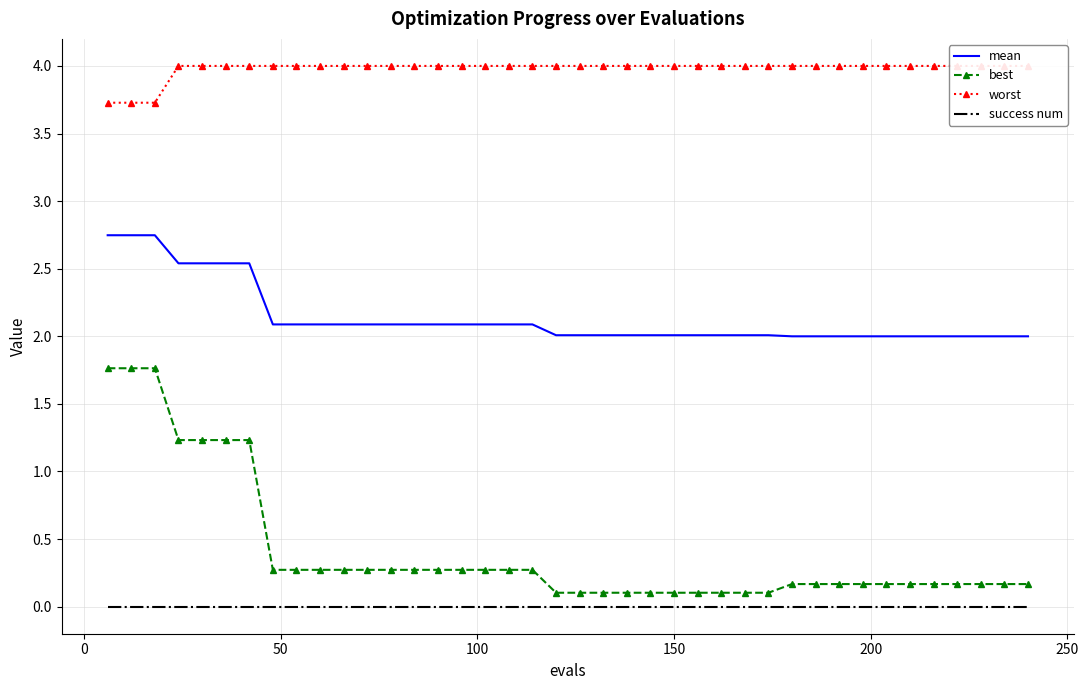

True or false: success num and mean cross at least once.

False